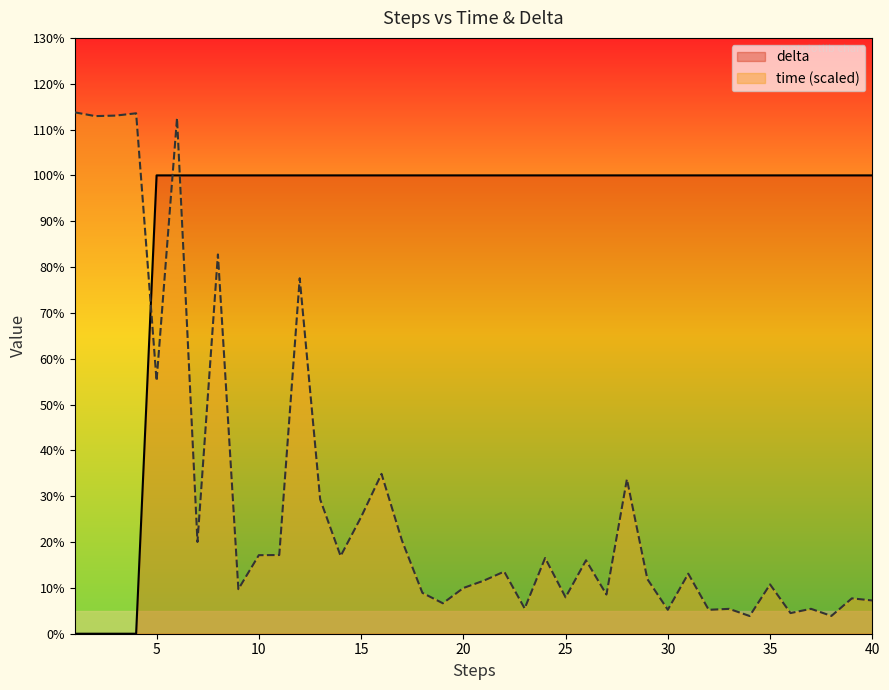

What are all the series names shown in the legend?

delta, time (scaled)